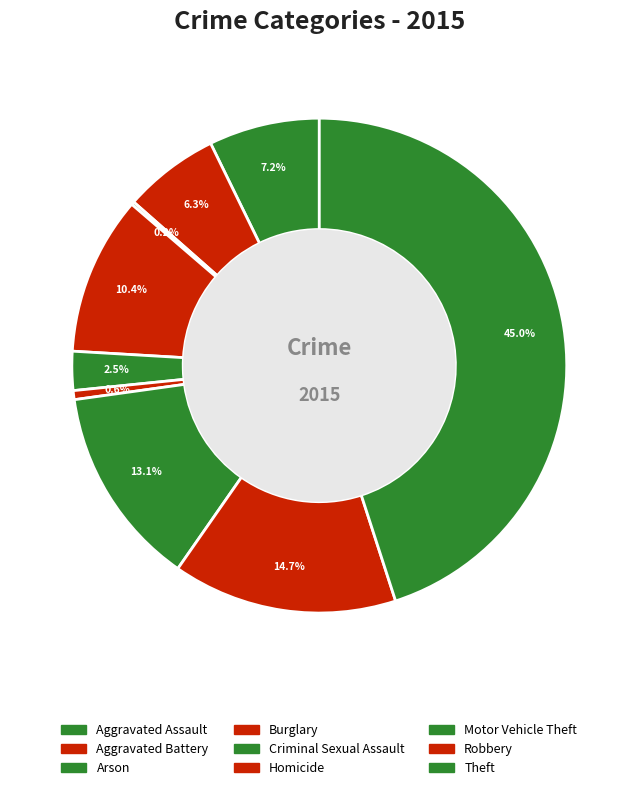

Is it true that Aggravated Battery is 1% of the pie?

False